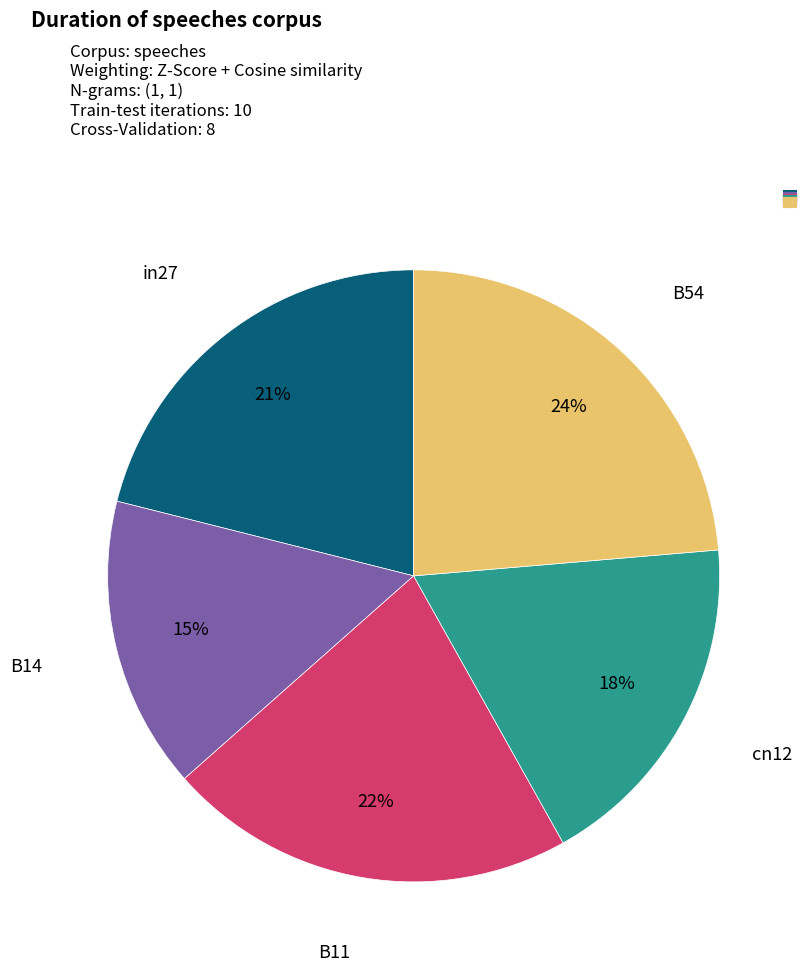

How many slices are in this pie chart?

5